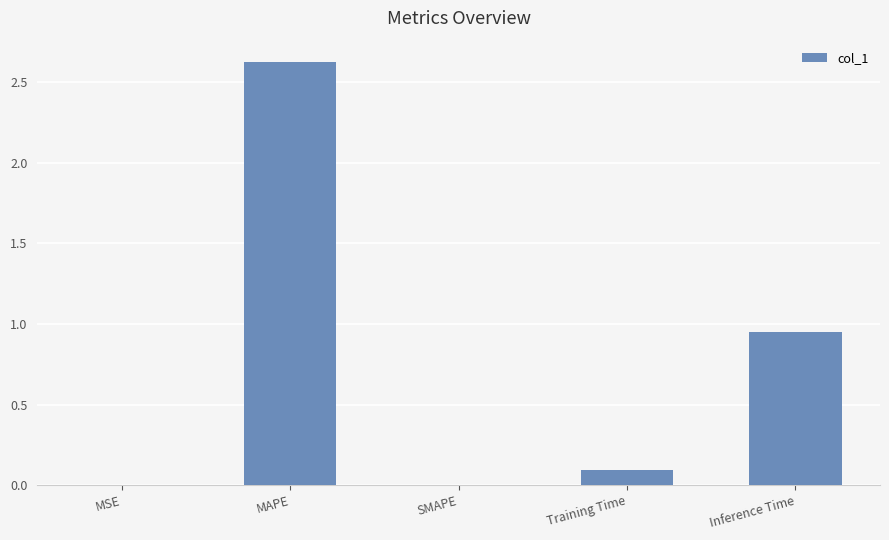

What is the sum of all values?

3.7